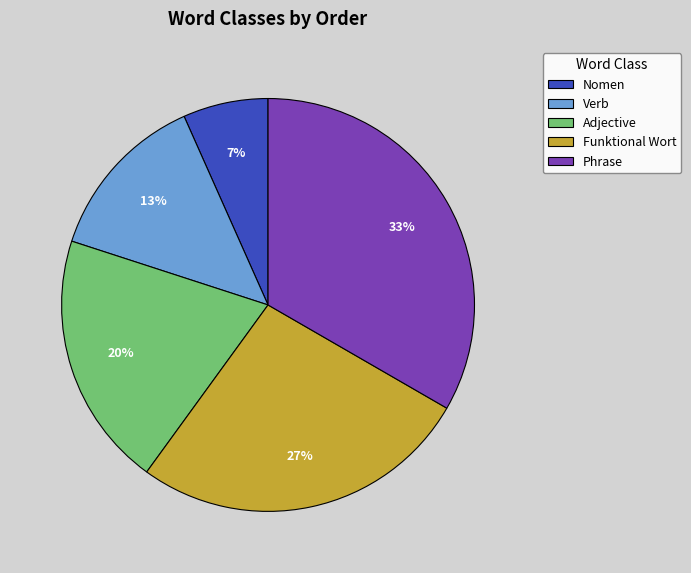

Between Phrase and Verb, which is larger?

Phrase